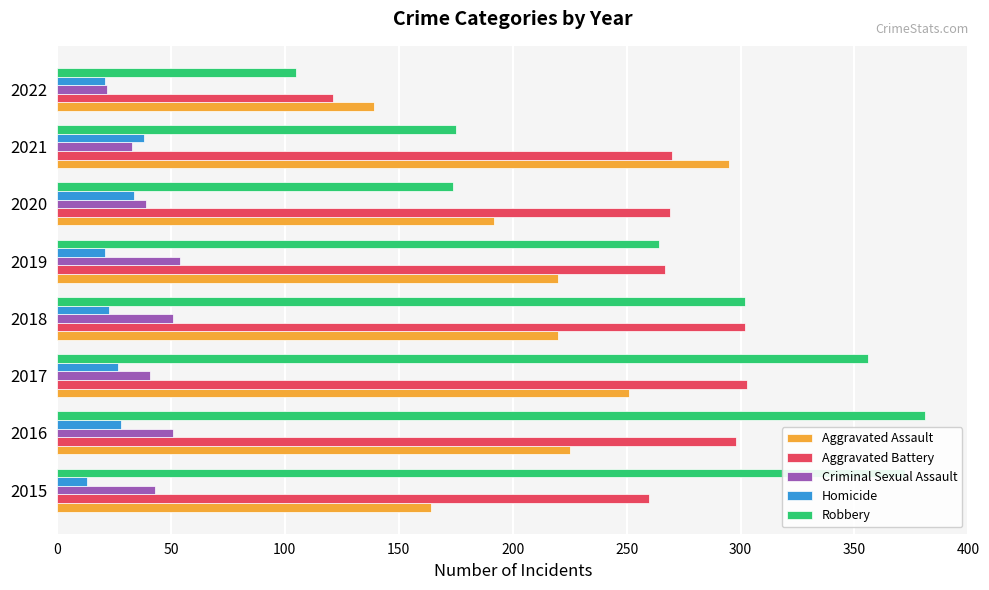

At 2016, list the series in order from smallest to largest.

Homicide, Criminal Sexual Assault, Aggravated Assault, Aggravated Battery, Robbery